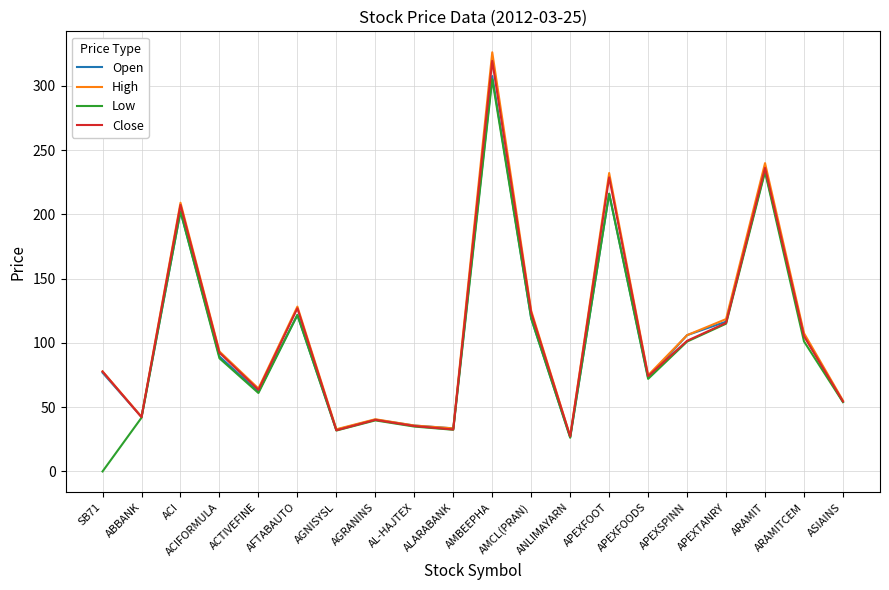

True or false: Open has a value of 16.6 at AGRANINS.

False